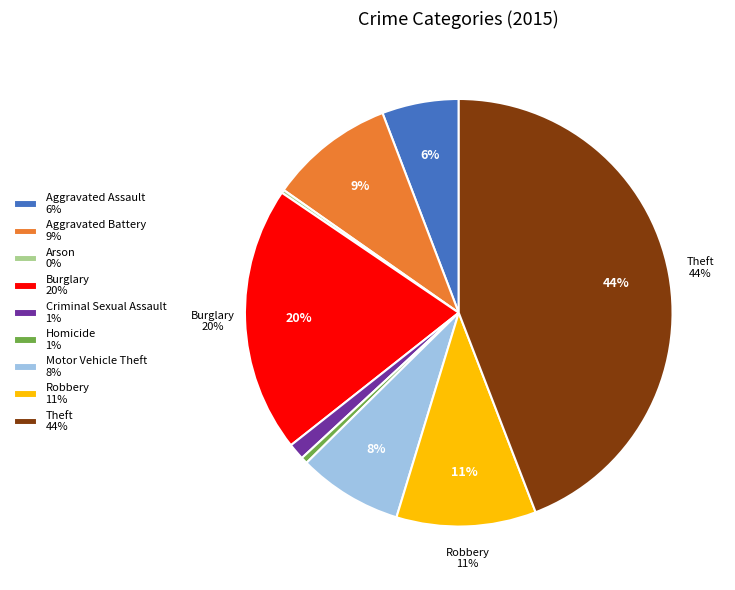

Which category has the biggest portion of the pie?

Theft